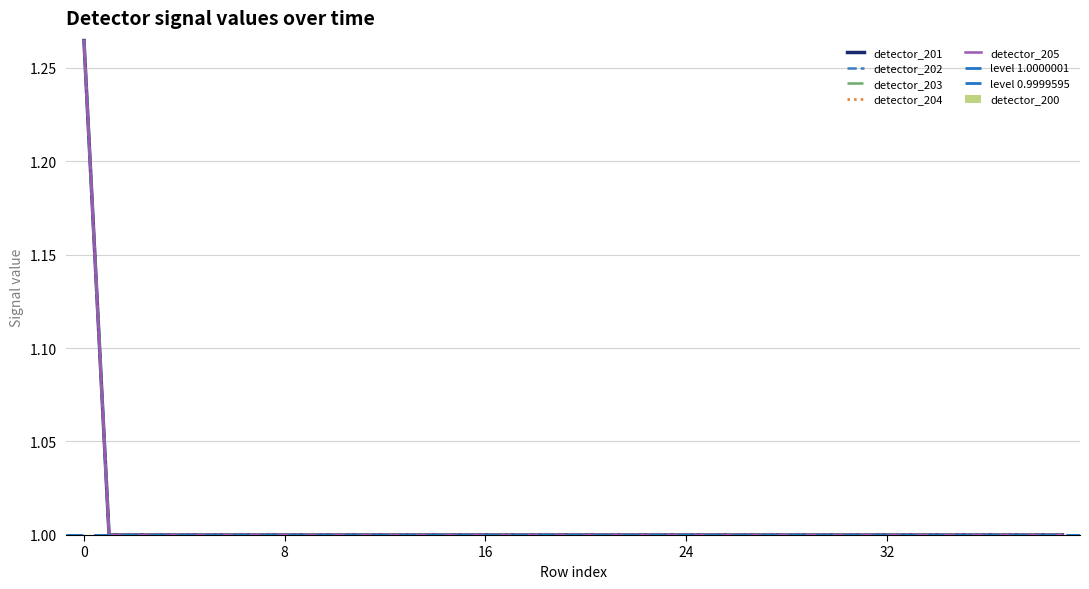

What is the difference between the maximum and minimum values in the detector_203 series?

0.3